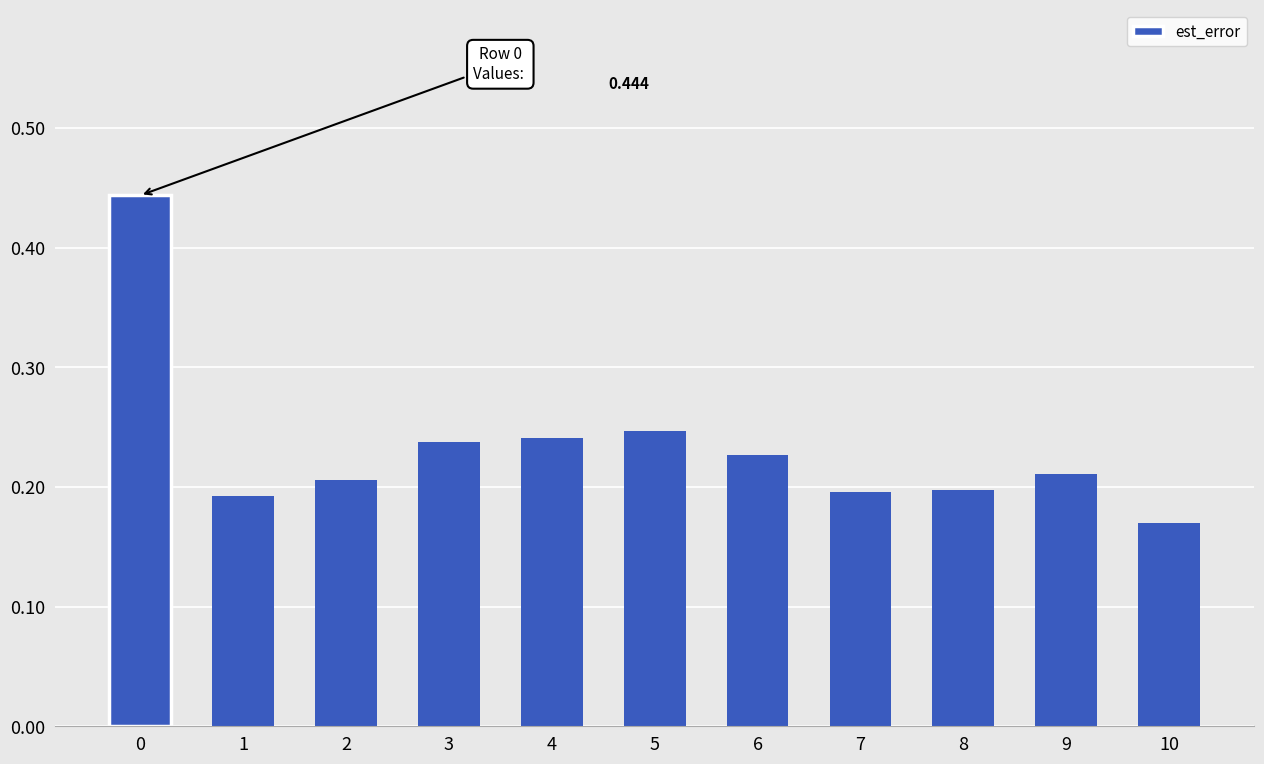

List the labels in order of value, largest first.

0, 5, 4, 3, 6, 9, 2, 8, 7, 1, 10